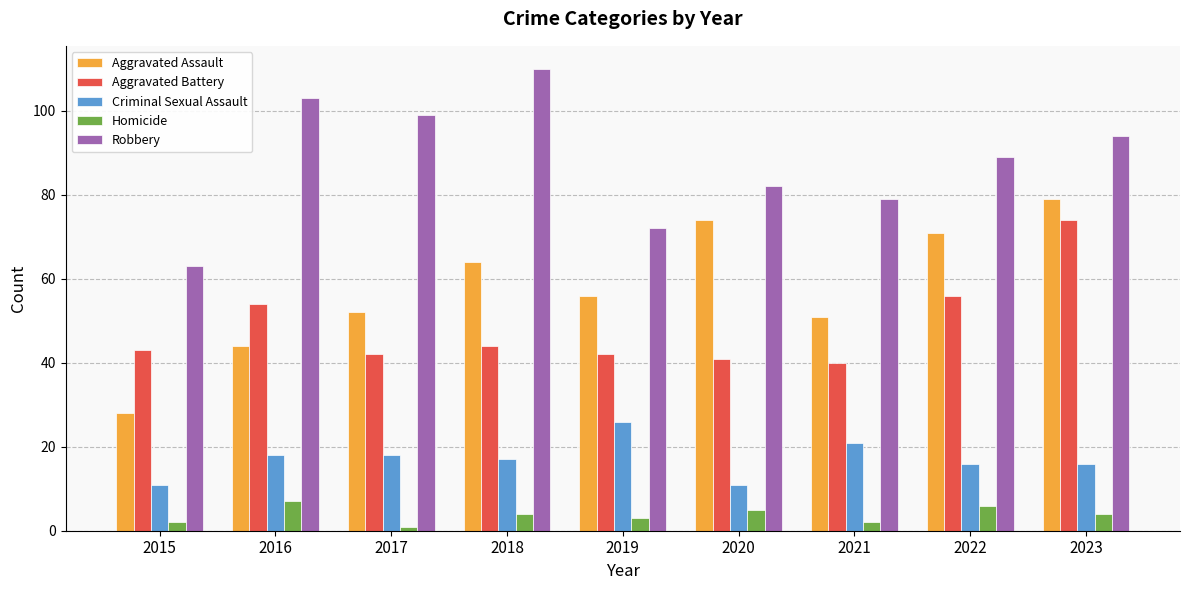

What is the sum of all Aggravated Assault values?

519